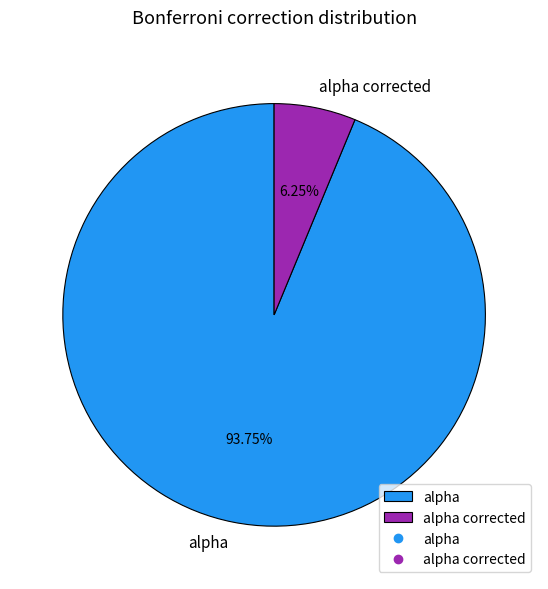

True or false: alpha accounts for 94% of the total.

True